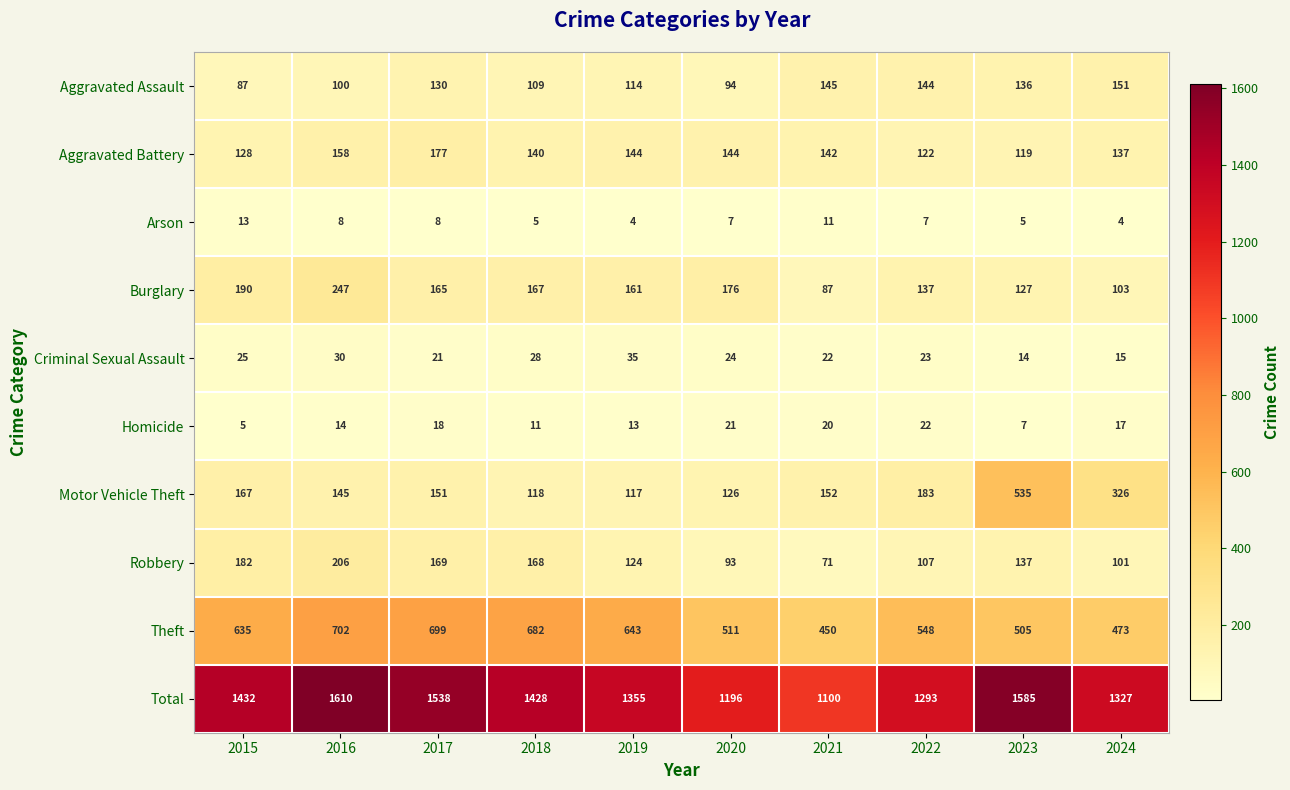

What is the difference between the Aggravated Battery values at 2015 and 2020?

16